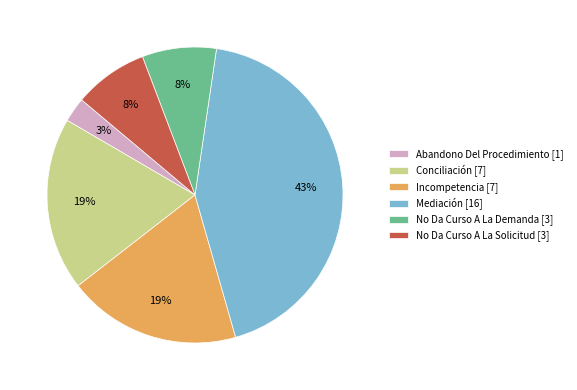

To the nearest percent, what portion does No Da Curso A La Demanda represent?

8%